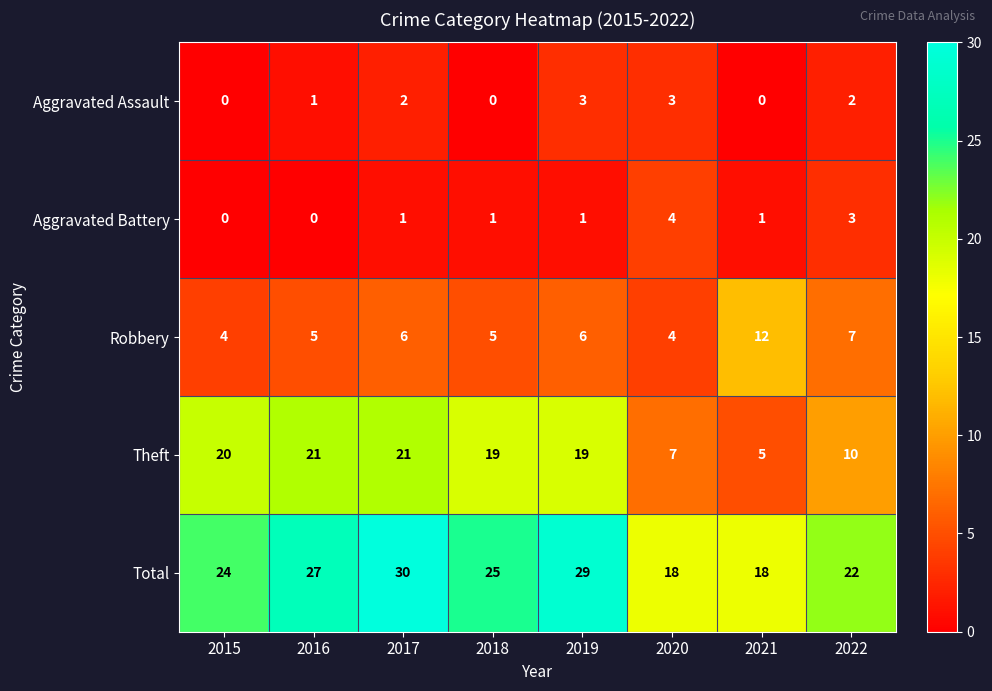

What is the difference between the maximum and minimum values in the Robbery series?

8